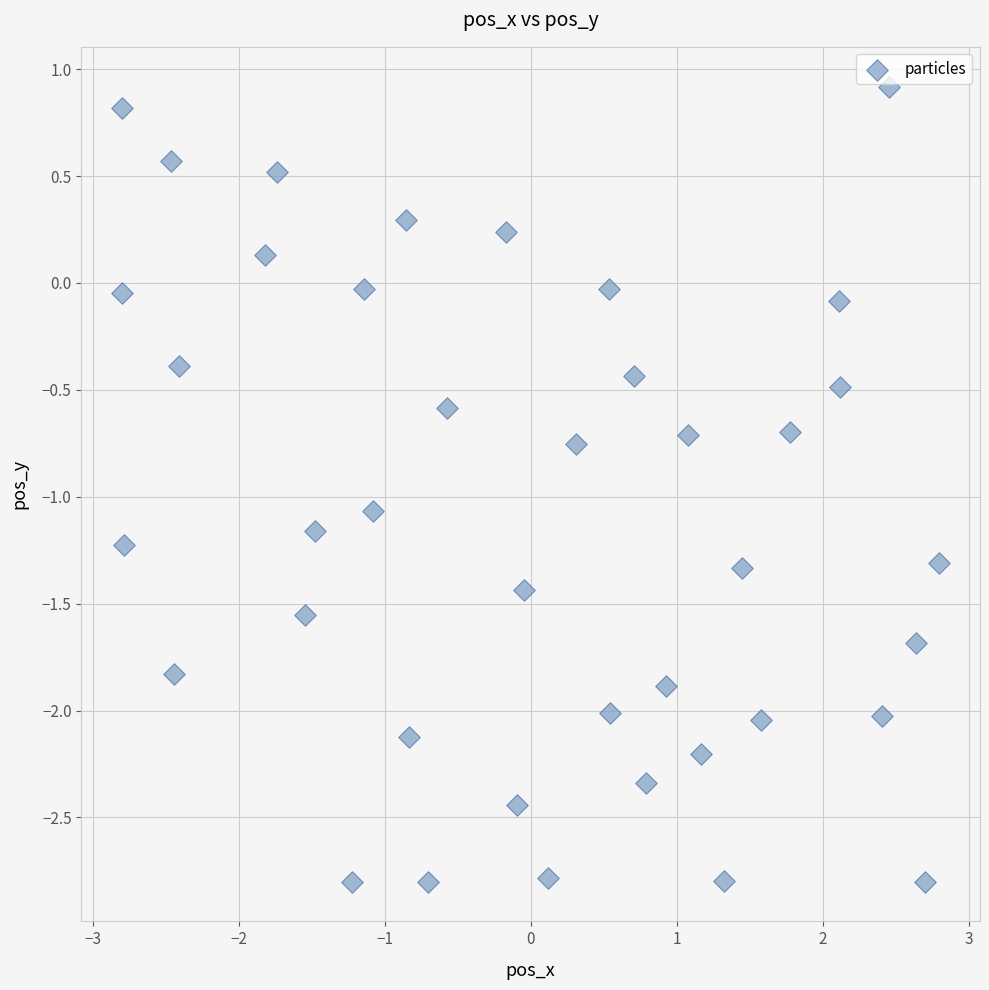

What is the range of X values (max minus min)?

5.6